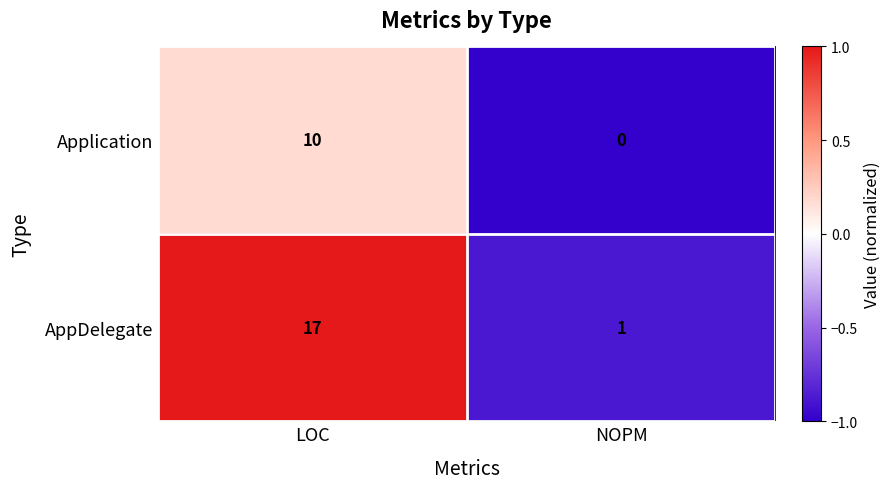

At which category does the chart reach its minimum across all series?

NOPM